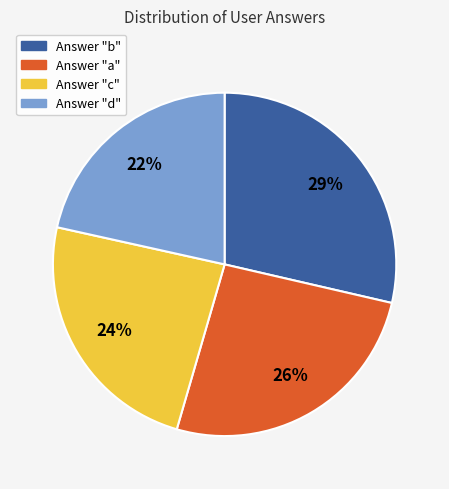

To the nearest percent, what is the difference between the largest and smallest slice percentages?

7%